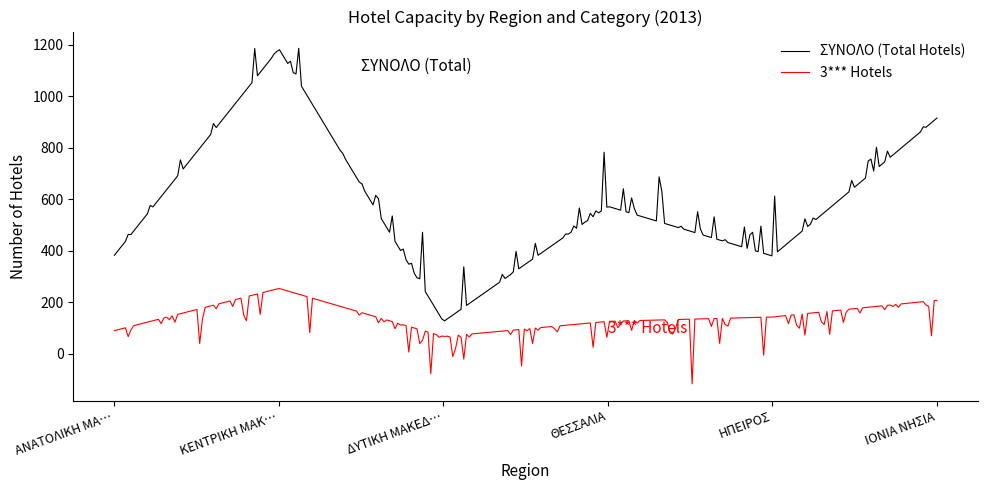

What is the highest value of the 3*** Hotels series?

253.4